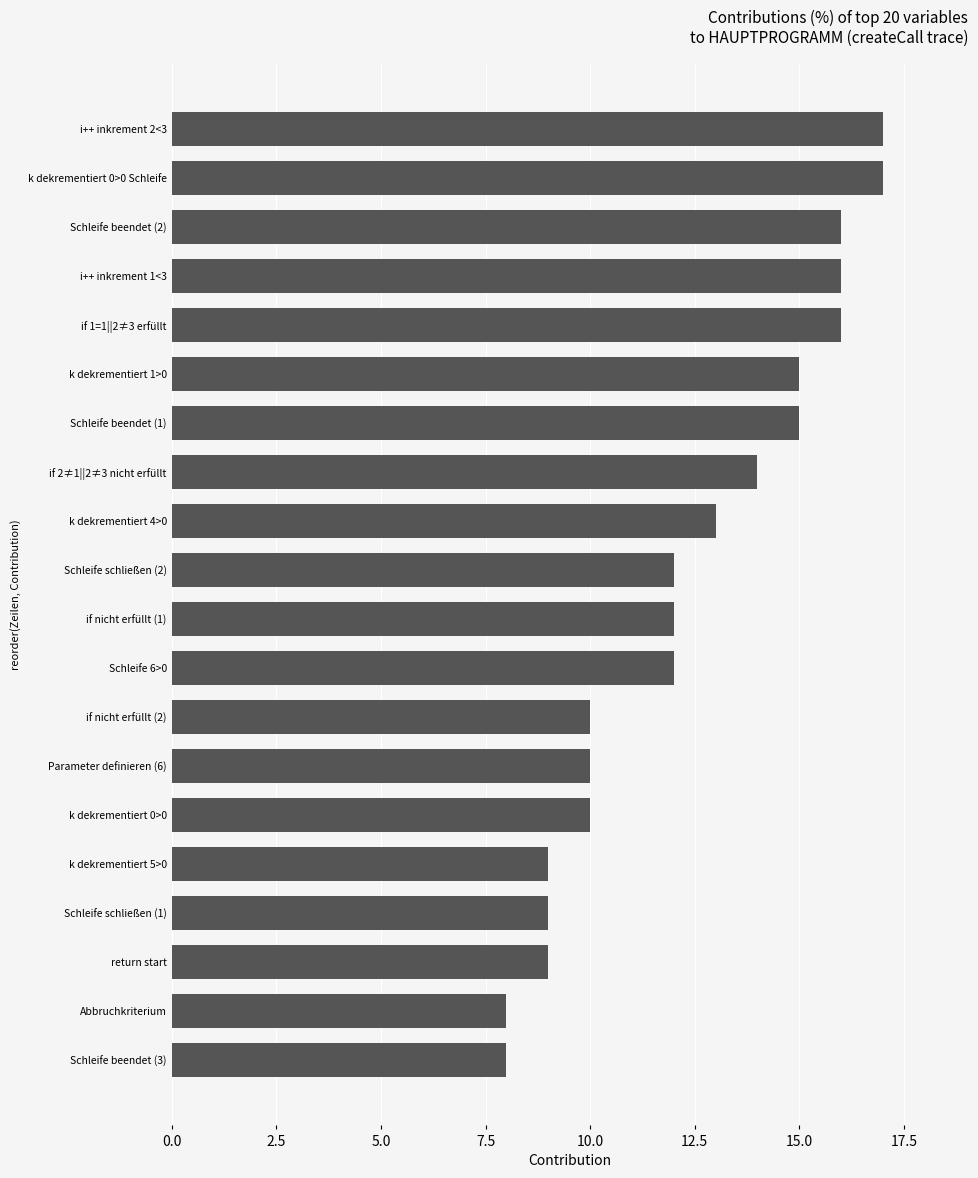

Reading top to bottom, transcribe all the data shown in this chart.

17	17	16	16	16	15	15	14	13	12	12	12	10	10	10	9	9	9	8	8